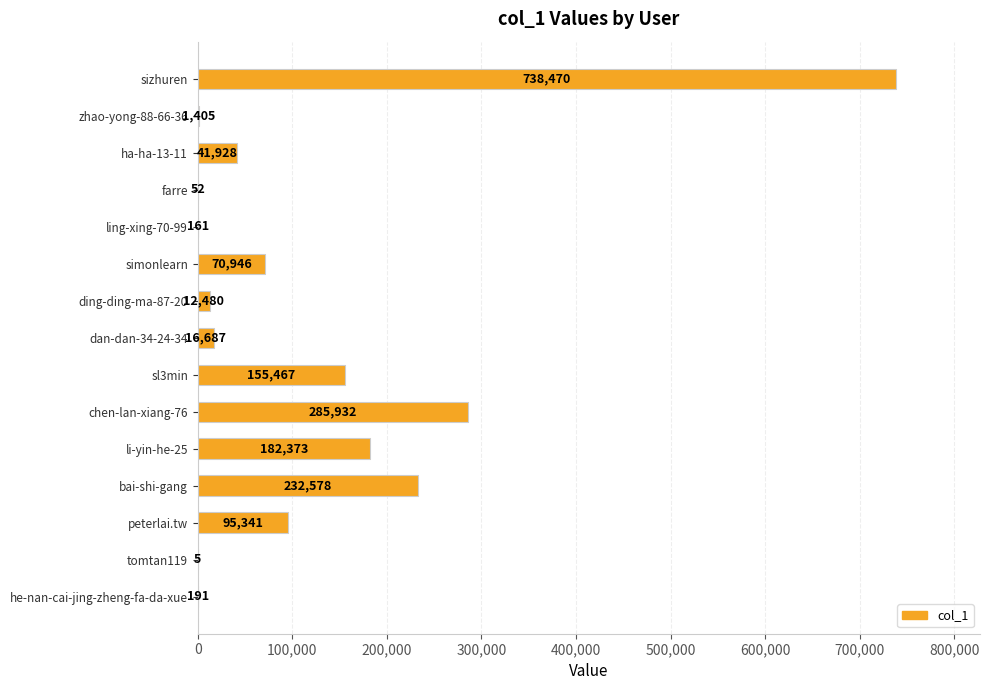

At which category does the chart reach its peak across all series?

sizhuren